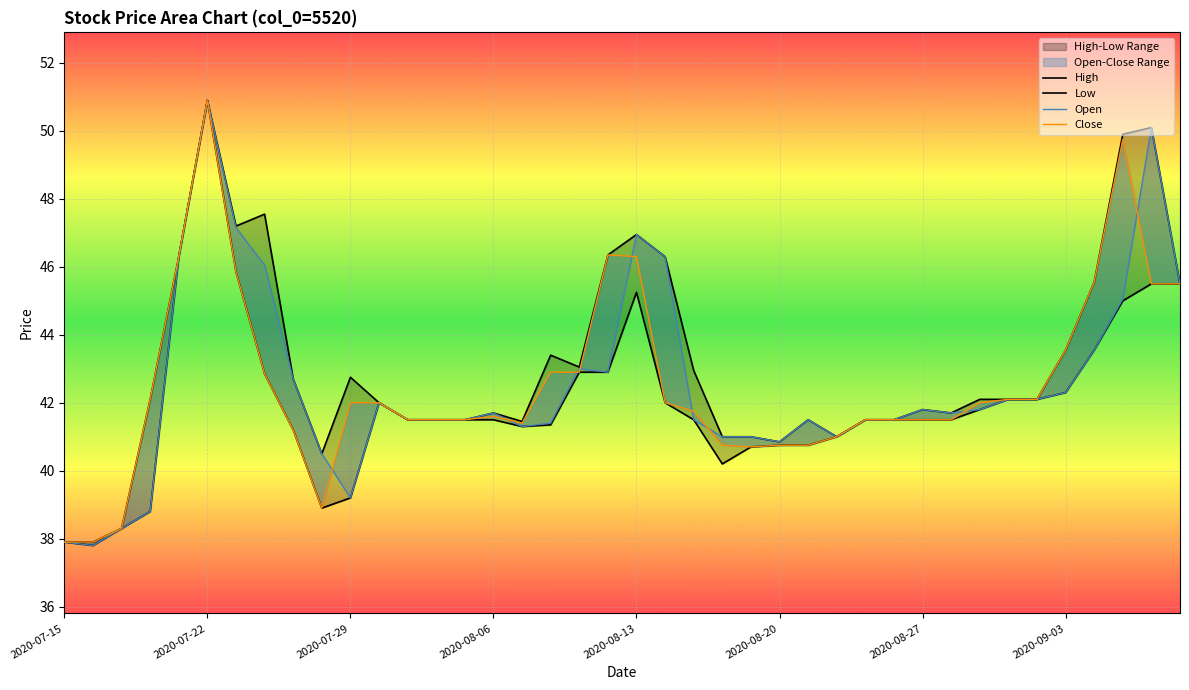

At how many categories does at least one series exceed 43?

14